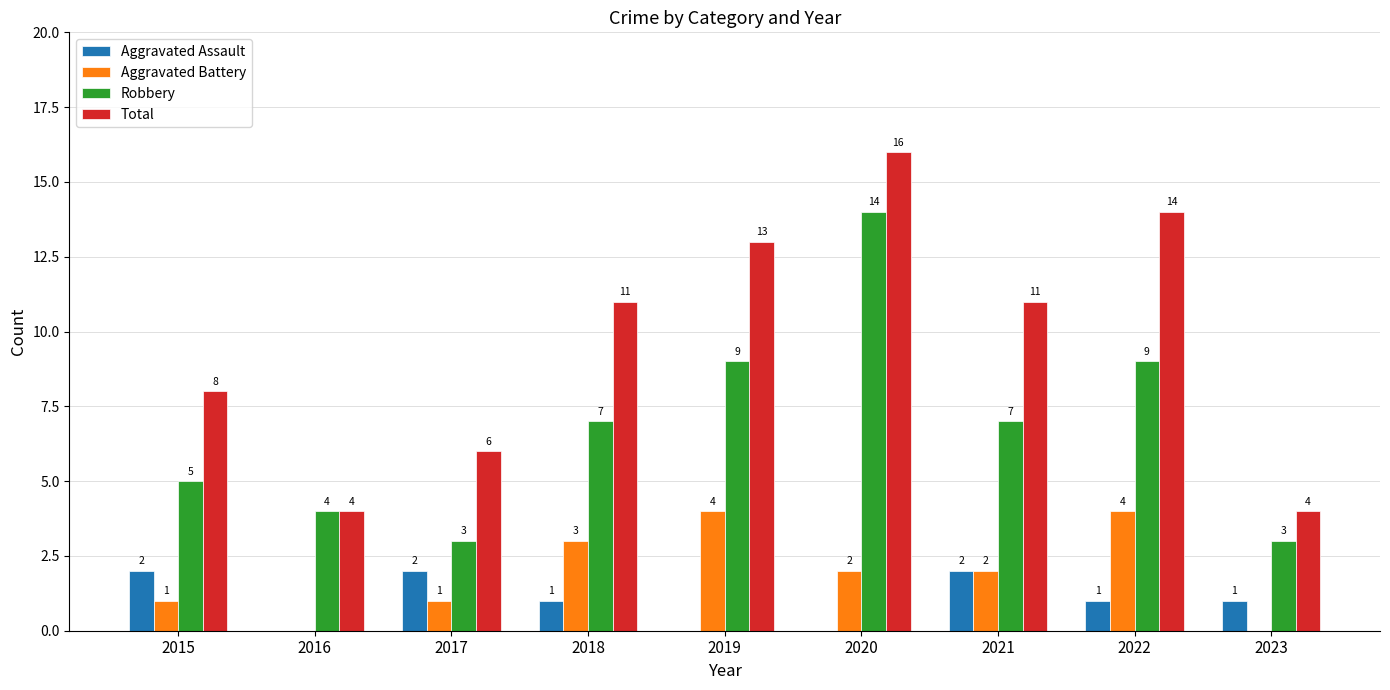

At which category is the sum across all series the highest?

2020